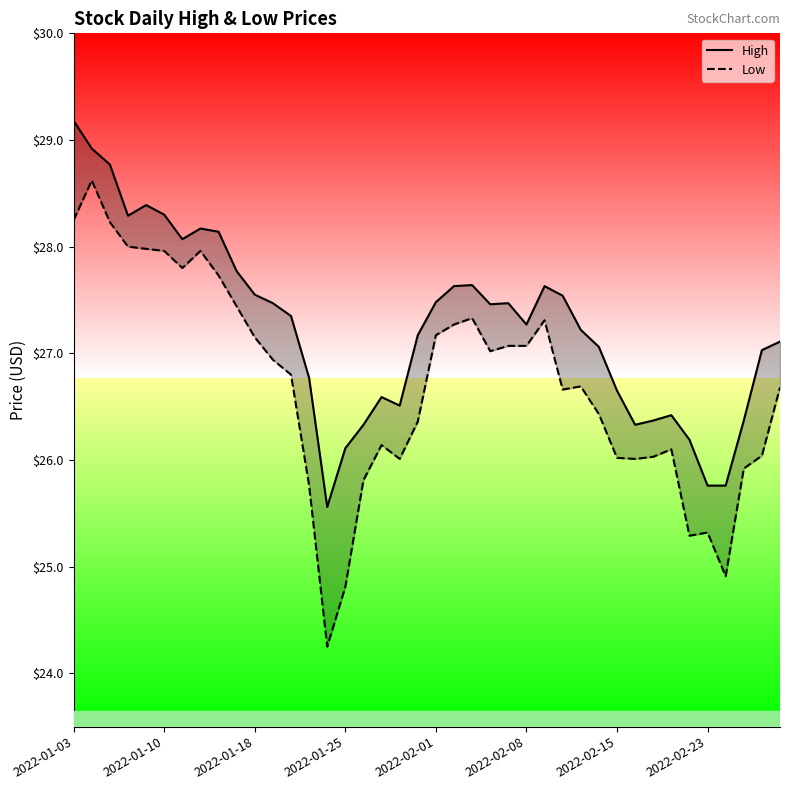

Where does the Low series first go above 26?

2022-01-03